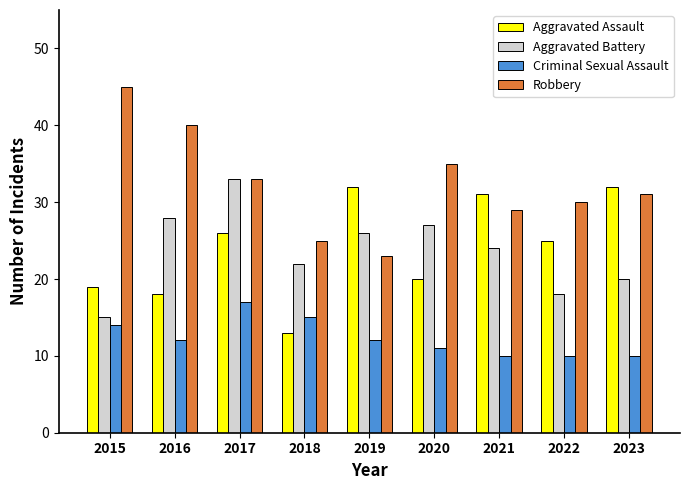

Where does the Criminal Sexual Assault series first go above 12?

2015